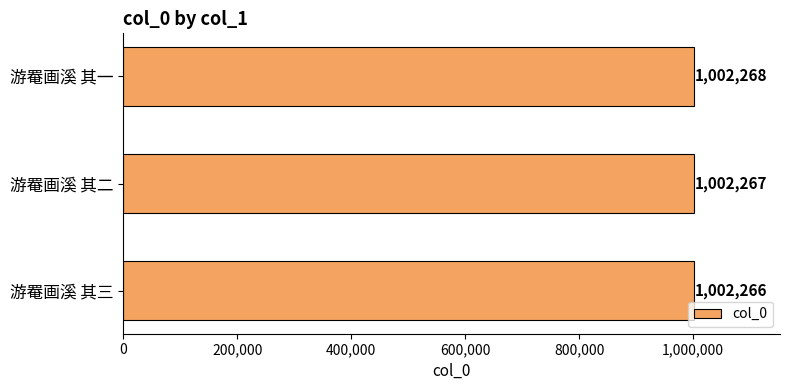

Reading bottom to top, transcribe all the data shown in this chart.

1002266	1002267	1002268